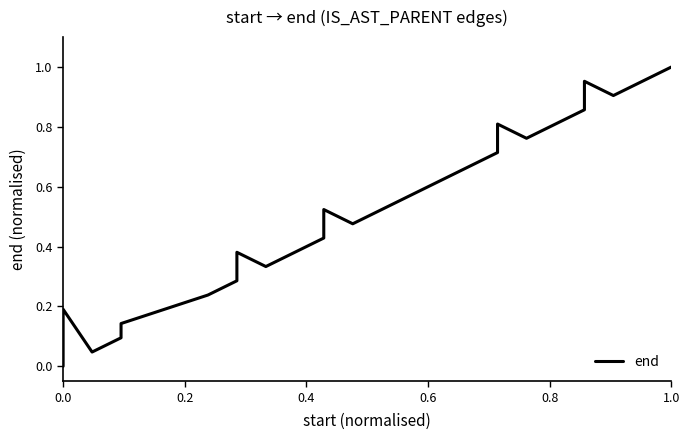

What is the average value?

0.5